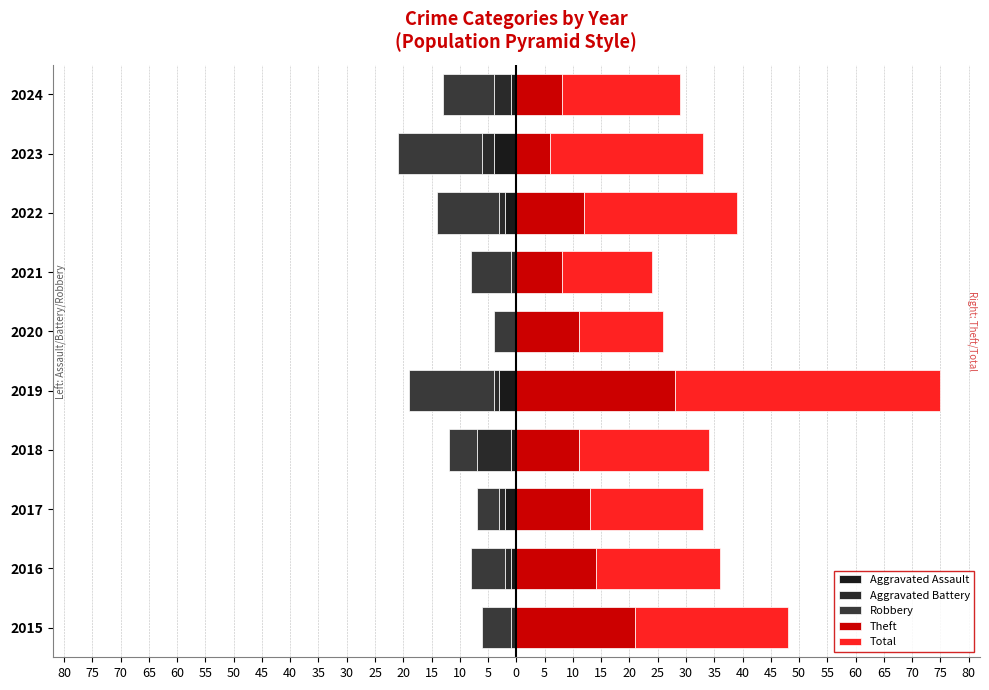

How many values in the Aggravated Assault series exceed -1?

3